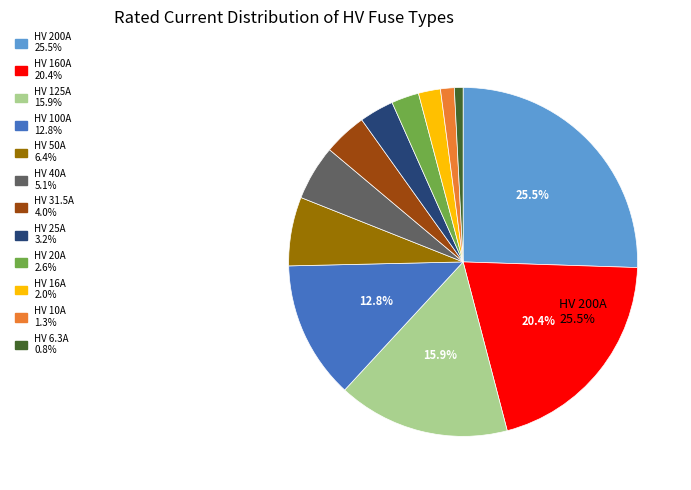

To the nearest percent, what is the average slice percentage?

8%